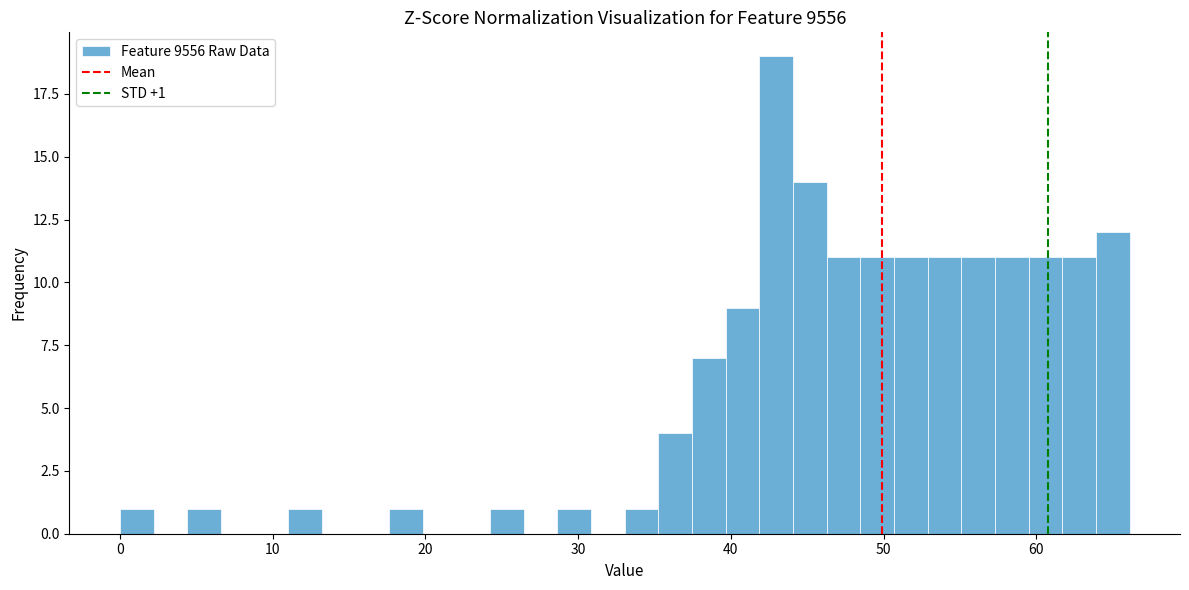

Read against the x-axis, roughly where is the centre of the tallest bar?

43